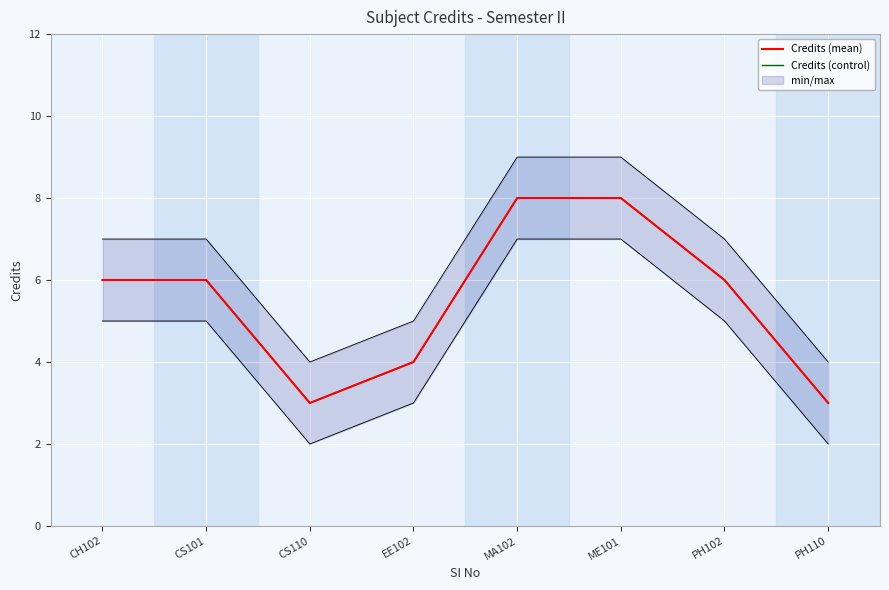

True or false: Credits (mean) has more than 0 points higher than both neighbors.

False